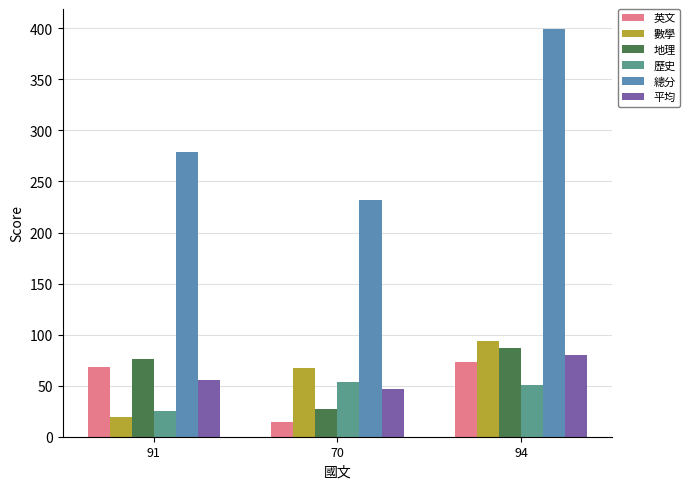

How many groups of bars are there?

3